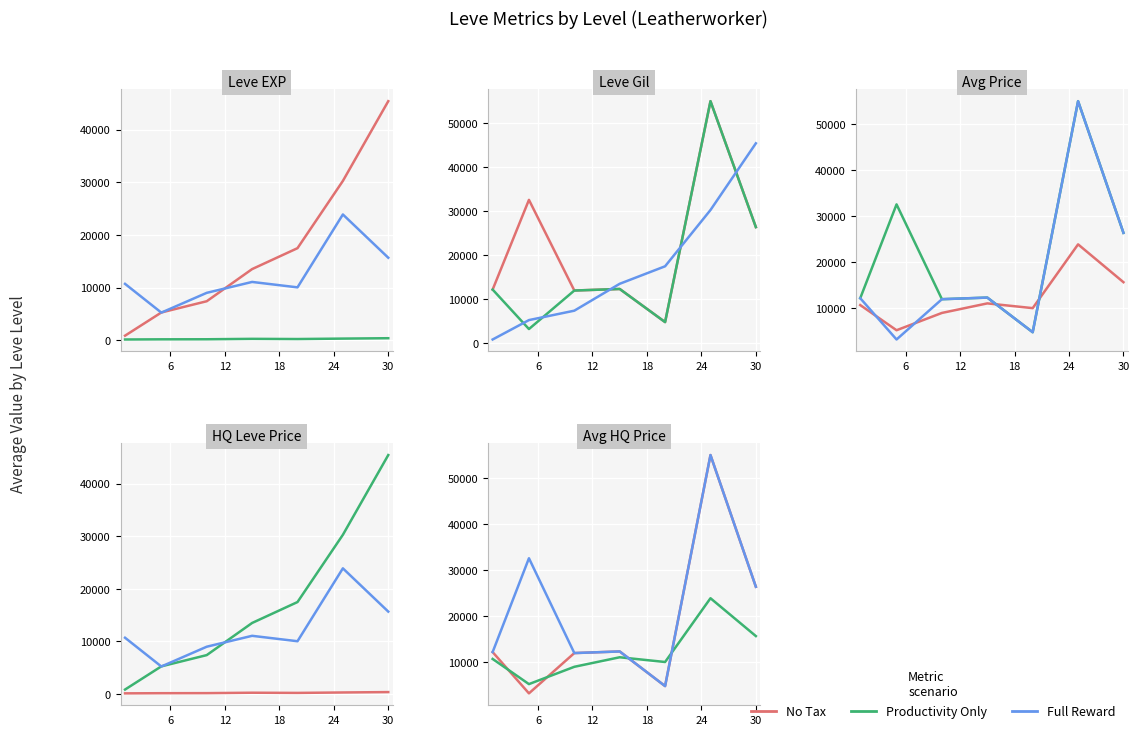

After their last crossing, which series has the higher values: No Tax or Productivity Only?

No Tax